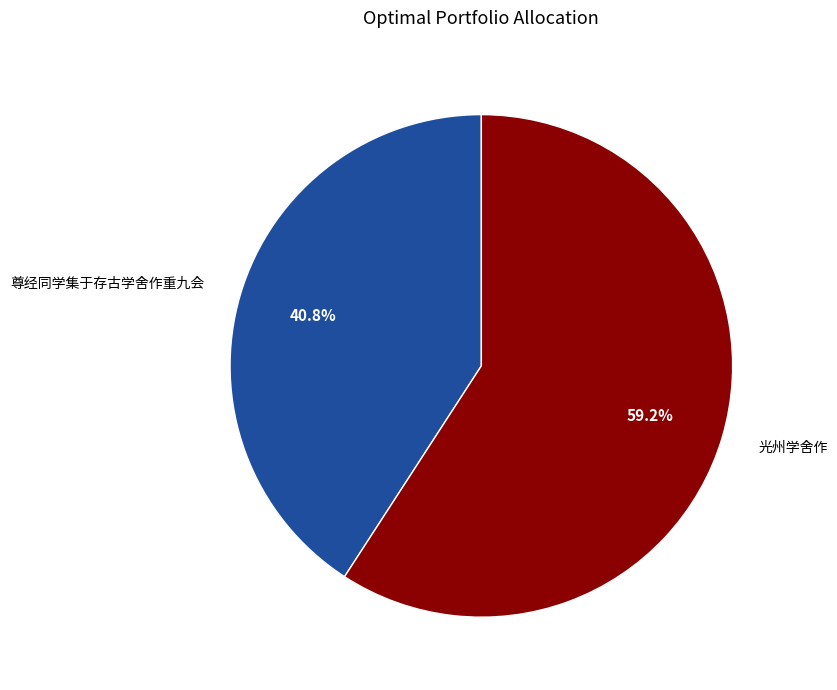

To the nearest percent, what is the average slice percentage?

50%